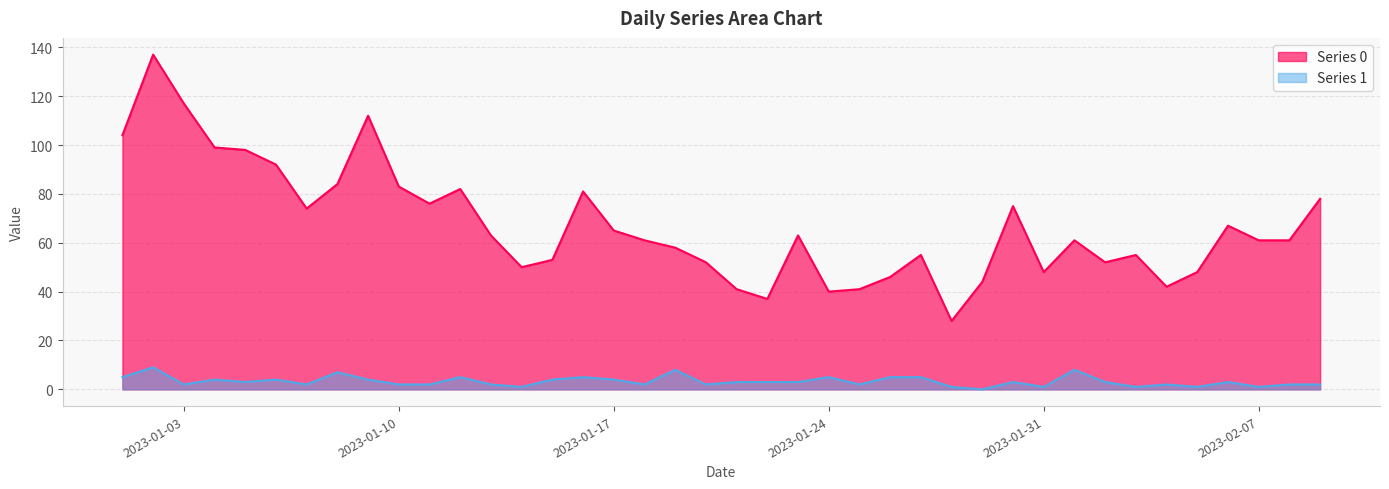

Which series changed the most between 2023-01-12 and 2023-01-31?

Series 0